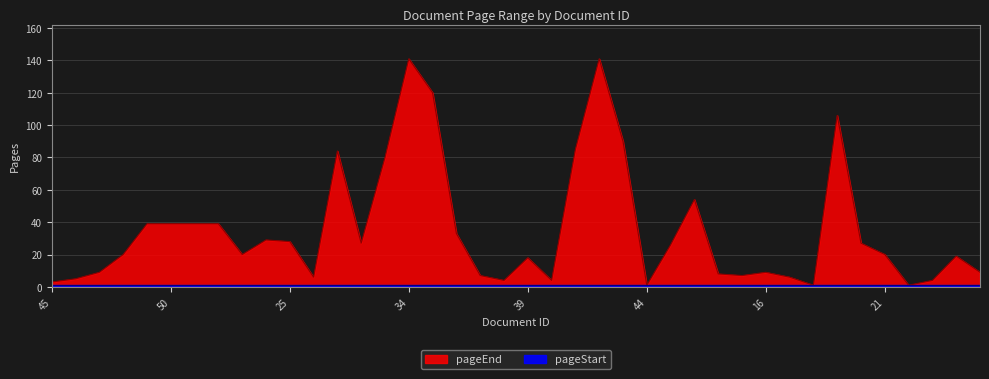

True or false: the data shows 30 at 33.

False